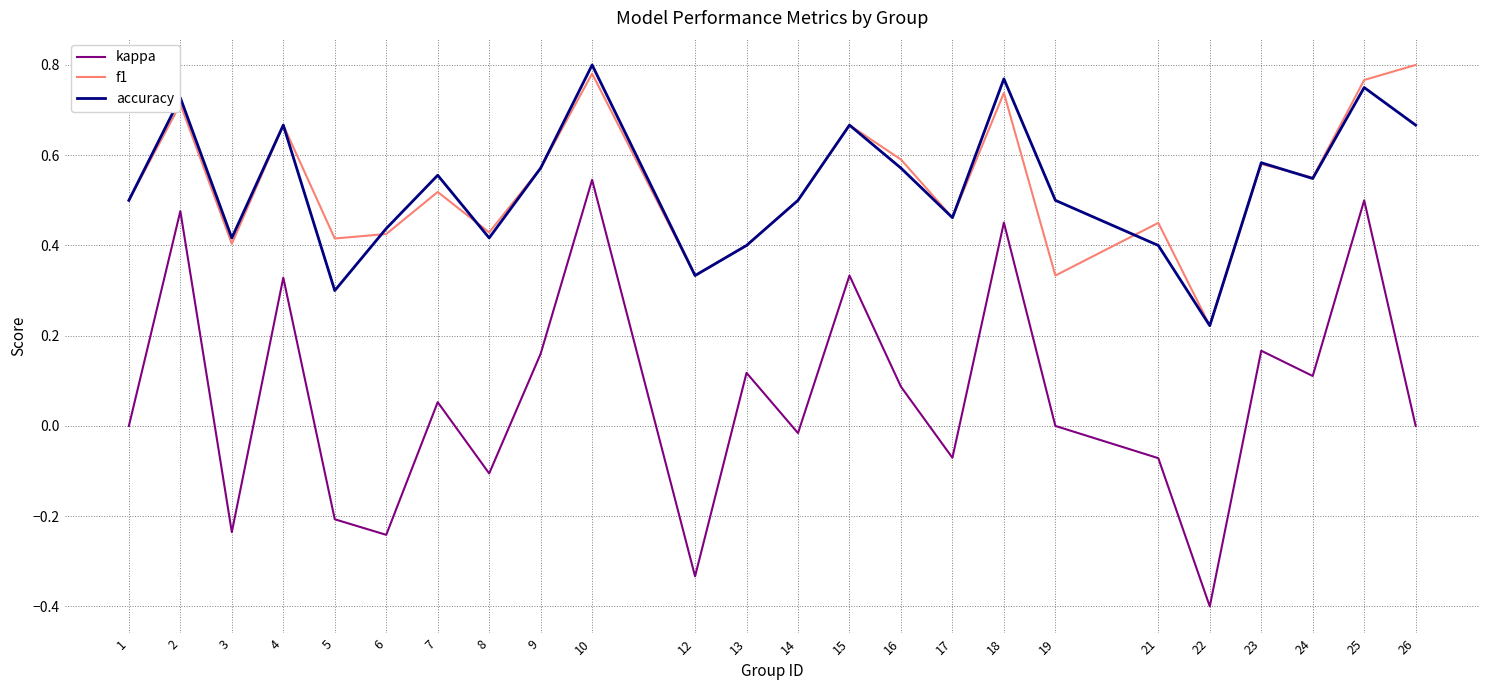

Which category has the lowest value in the kappa series?

22